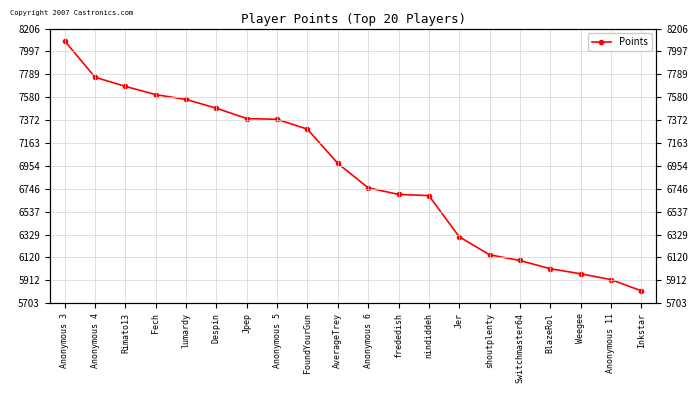

The value at Switchmaster64 is 6093. True or false?

True